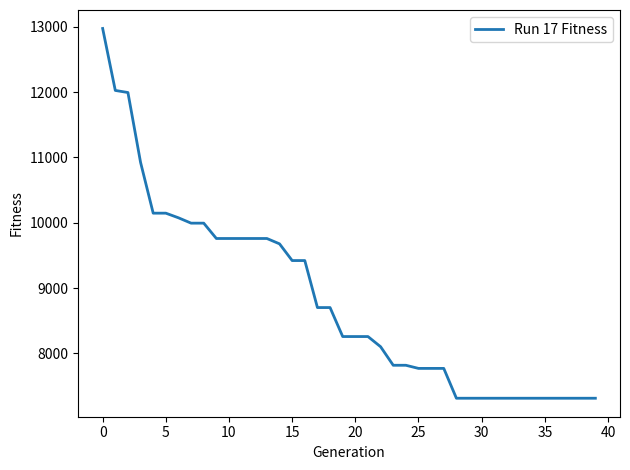

What is the minimum value shown in the chart?

7312